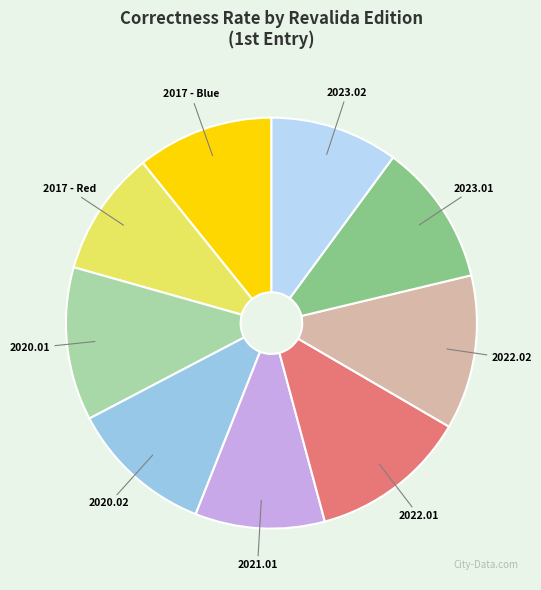

Rank the categories by value from highest to lowest.

2022.01, 2022.02, 2020.01, 2020.02, 2023.01, 2017 - Blue, 2021.01, 2023.02, 2017 - Red